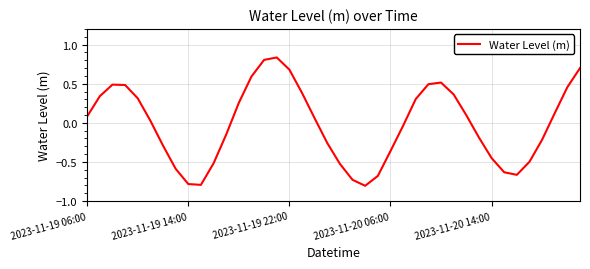

What is the minimum value shown in the chart?

-0.8